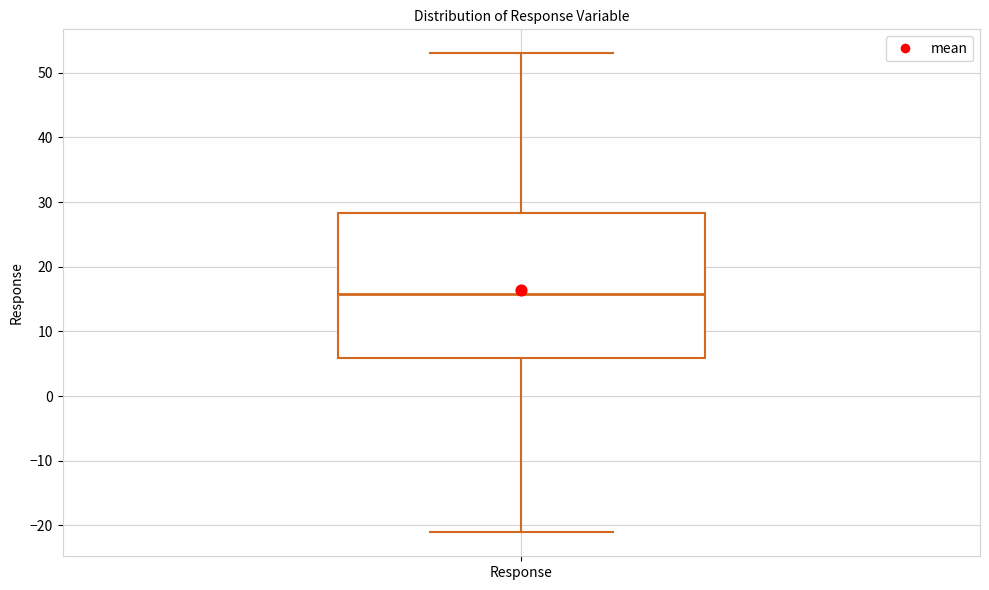

Where does the lower whisker of the box for Response end on the y-axis? The values are not printed on the chart, so give them approximately, as read against the axis.

-21